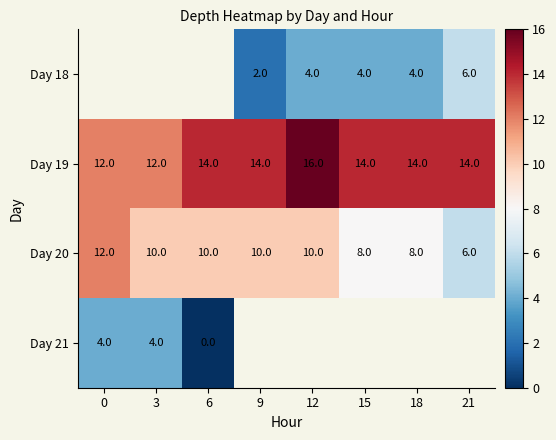

What is the difference between the highest and lowest values at 15?

10.0